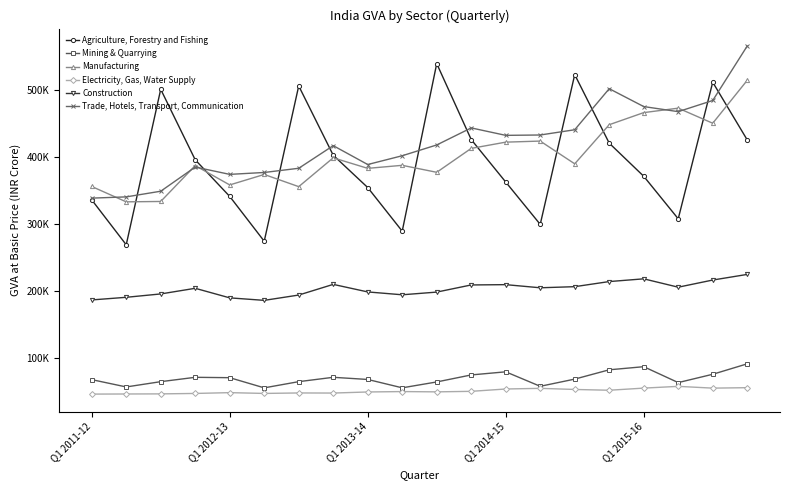

Is this an area chart (filled region under the line)?

No